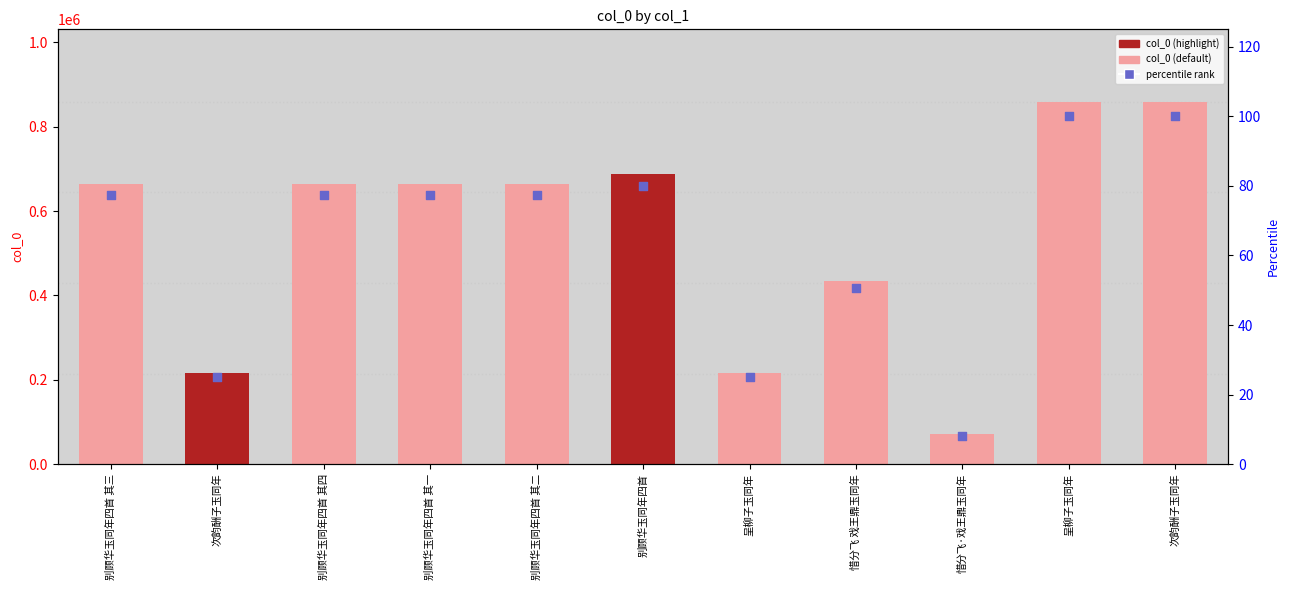

At which category is the sum across all series the highest?

呈柳子玉同年